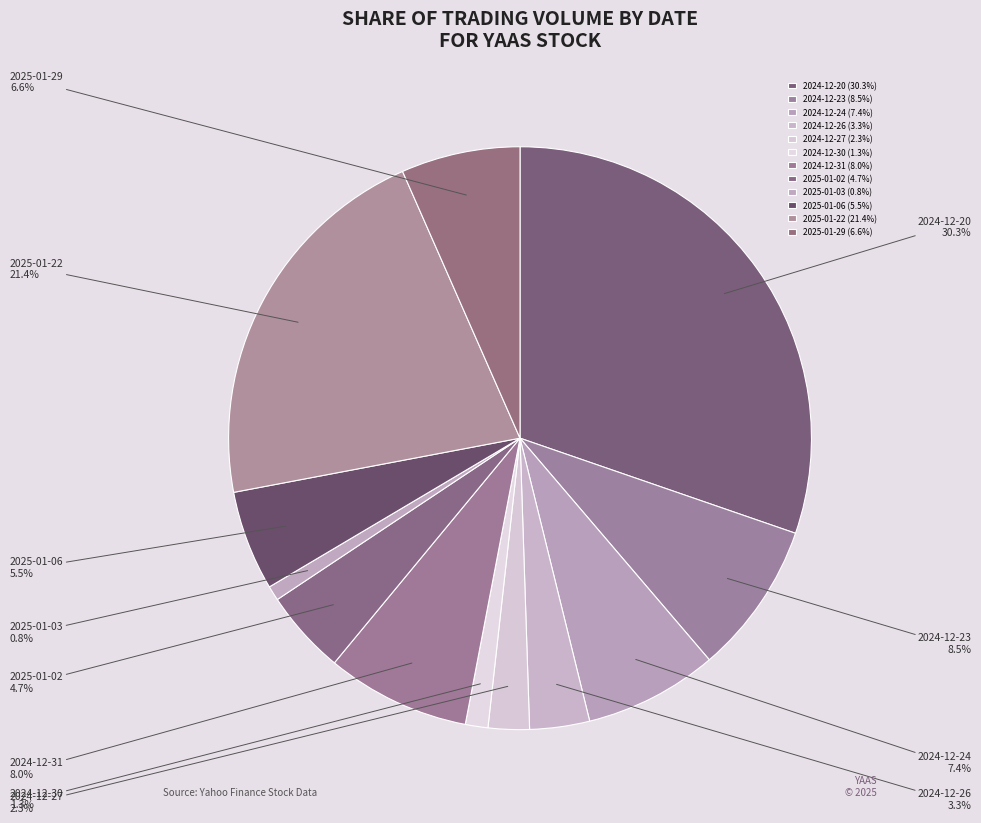

To the nearest percent, what is the difference between the largest and smallest slice percentages?

29%